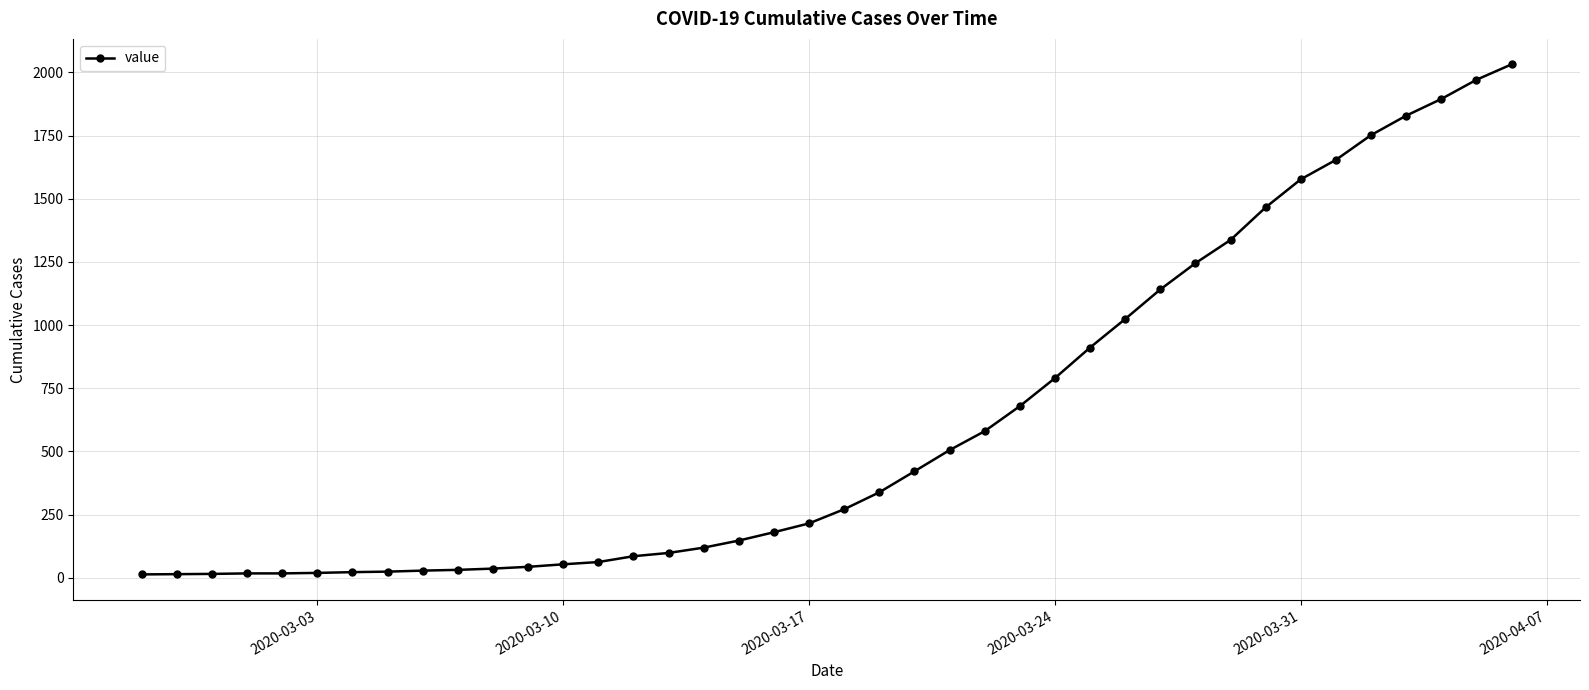

What is the difference between the second highest and second lowest values?

1957